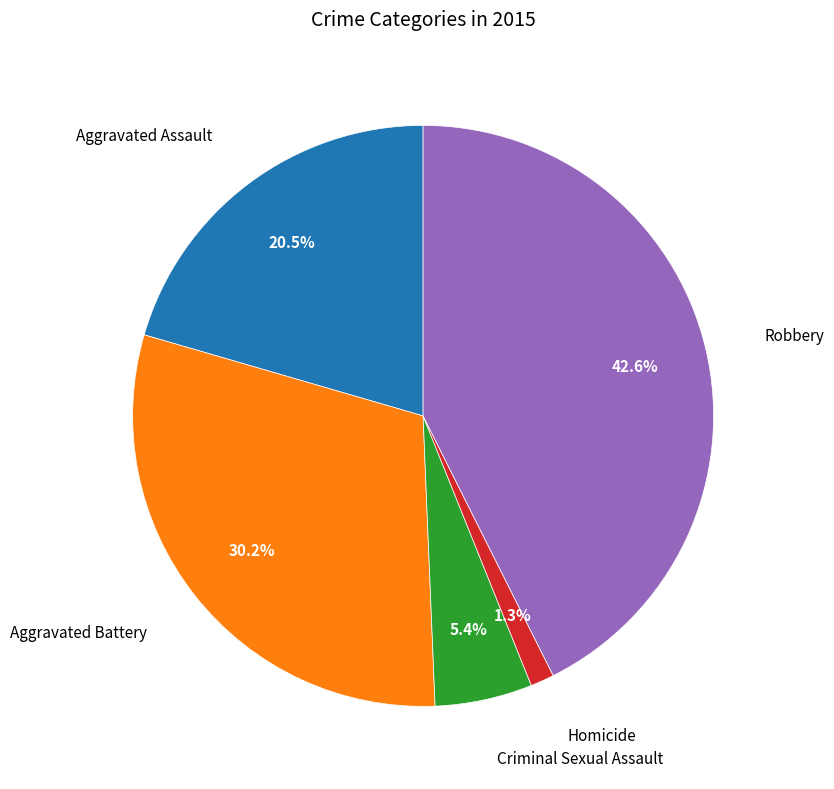

Is there any slice that represents more than half of the pie?

No